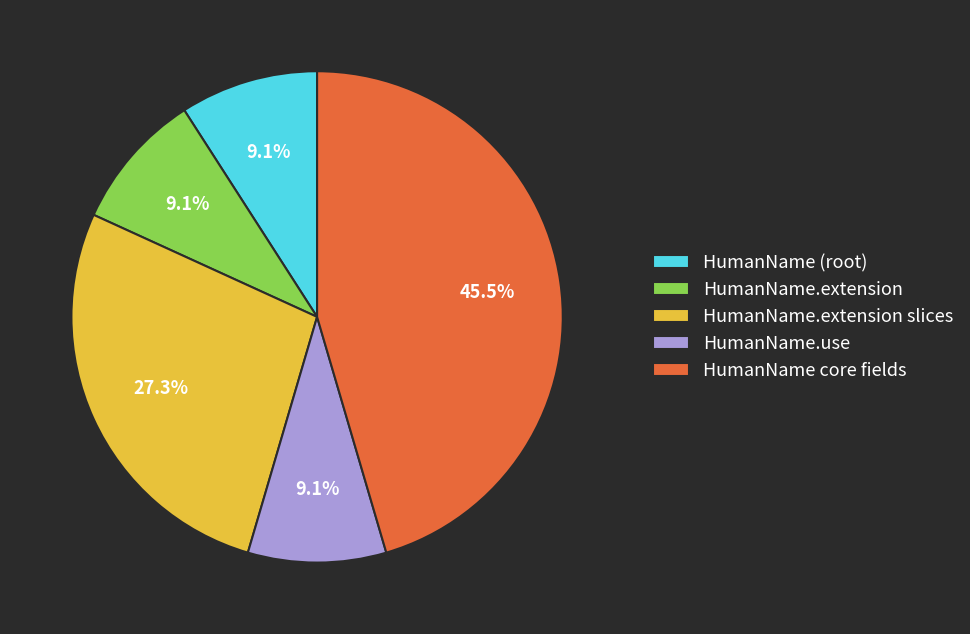

How many segments does this pie chart have?

5